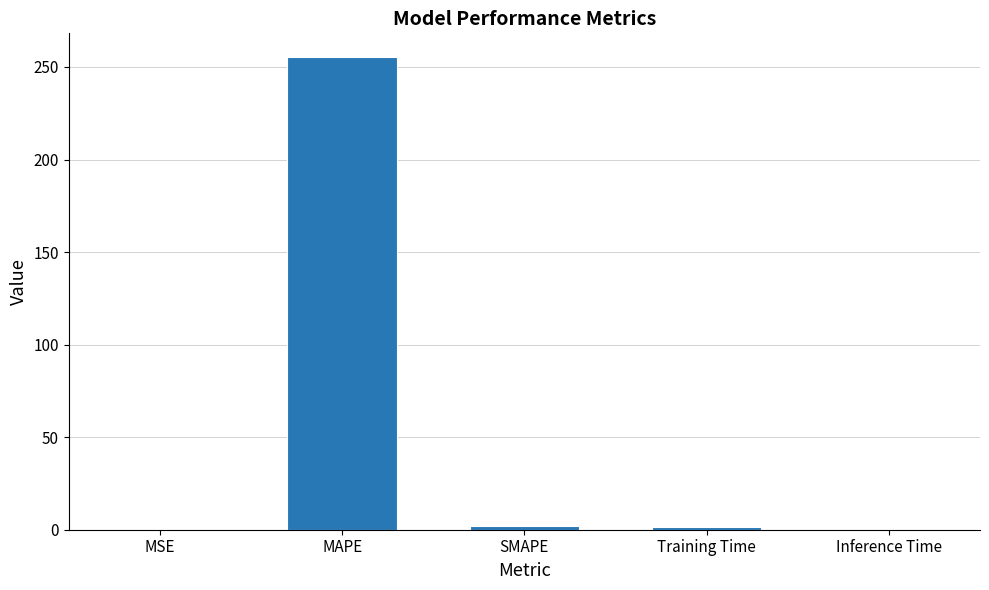

What is the greatest value displayed?

255.4